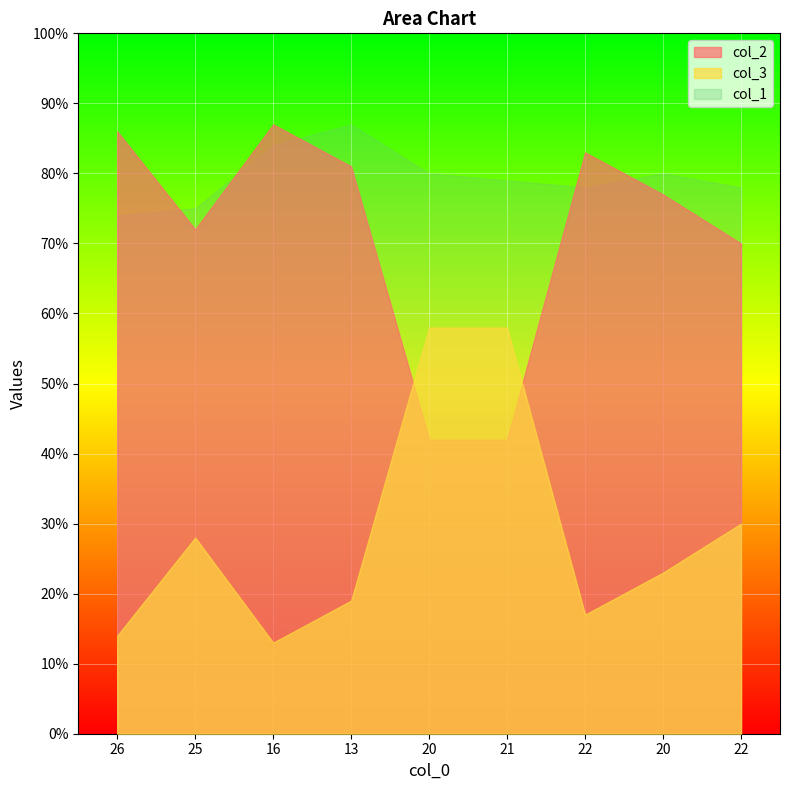

True or false: col_2 and col_3 cross at least once.

True